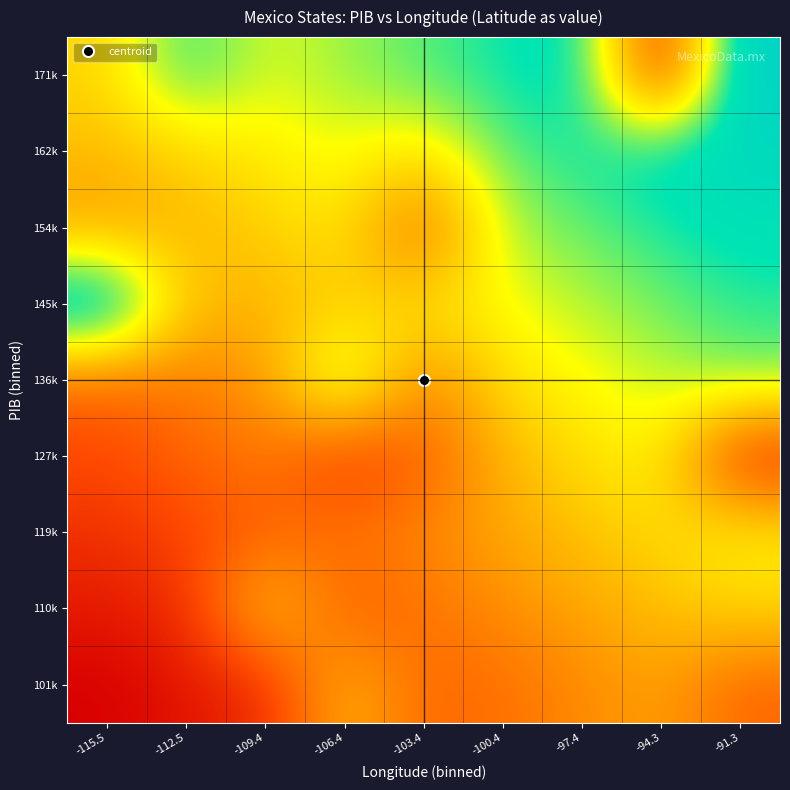

How many series are shown in this chart?

9